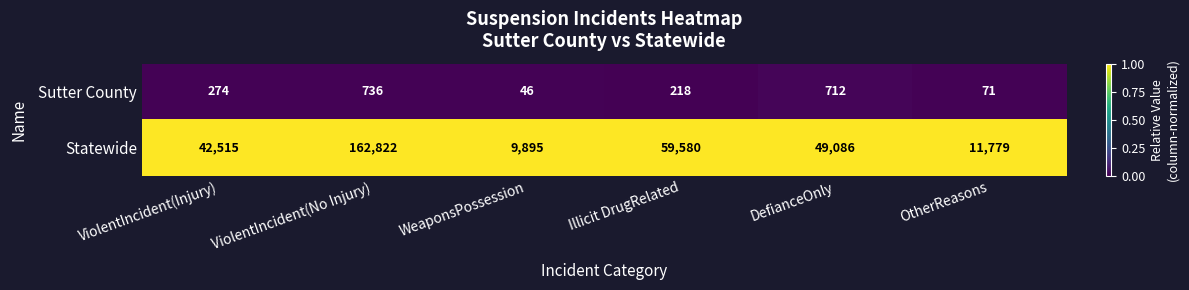

True or false: Statewide has a value of 42515 at ViolentIncident(Injury).

True